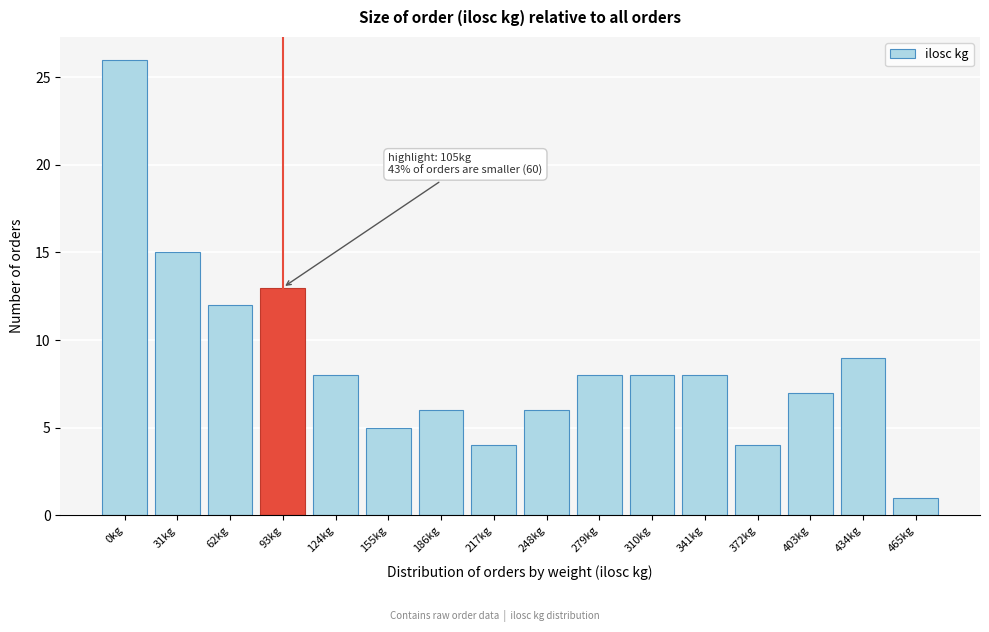

Reading left to right, list all the values displayed in this chart.

26	15	12	13	8	5	6	4	6	8	8	8	4	7	9	1